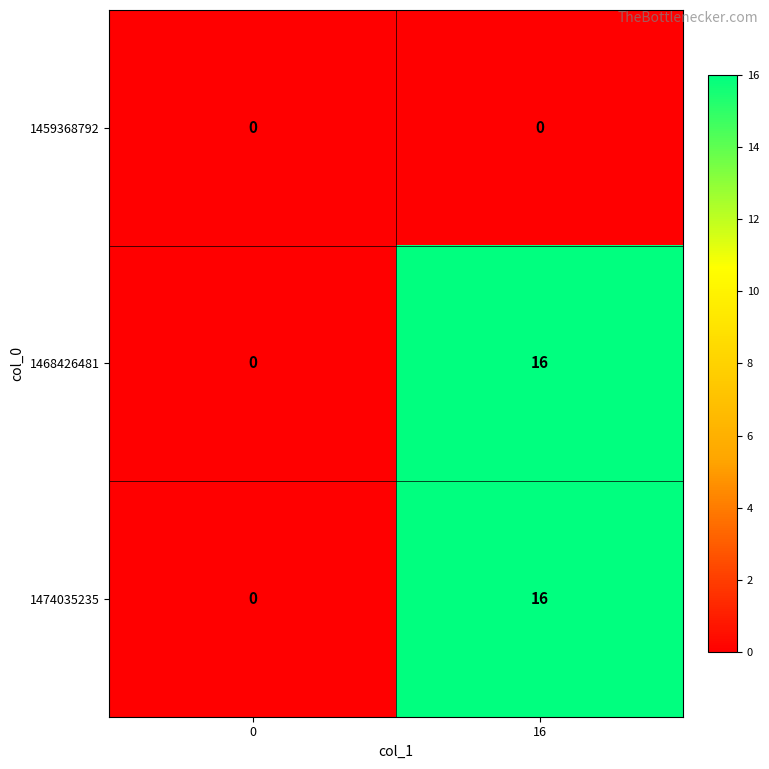

At which category does the chart reach its peak across all series?

16